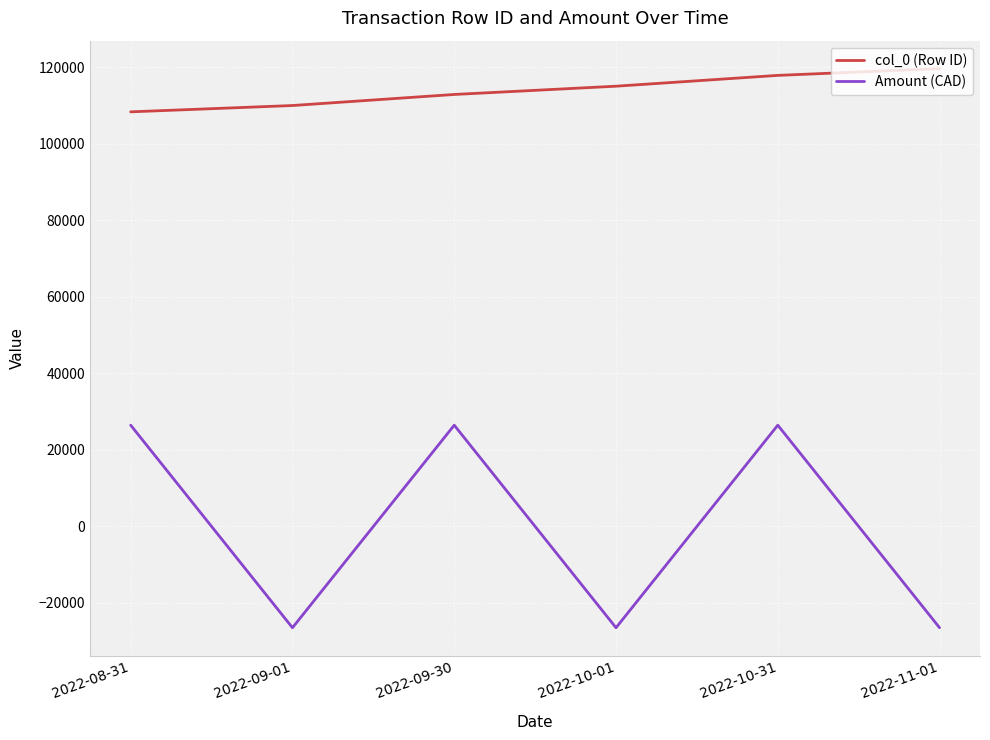

What is the greatest value displayed?

119663.0